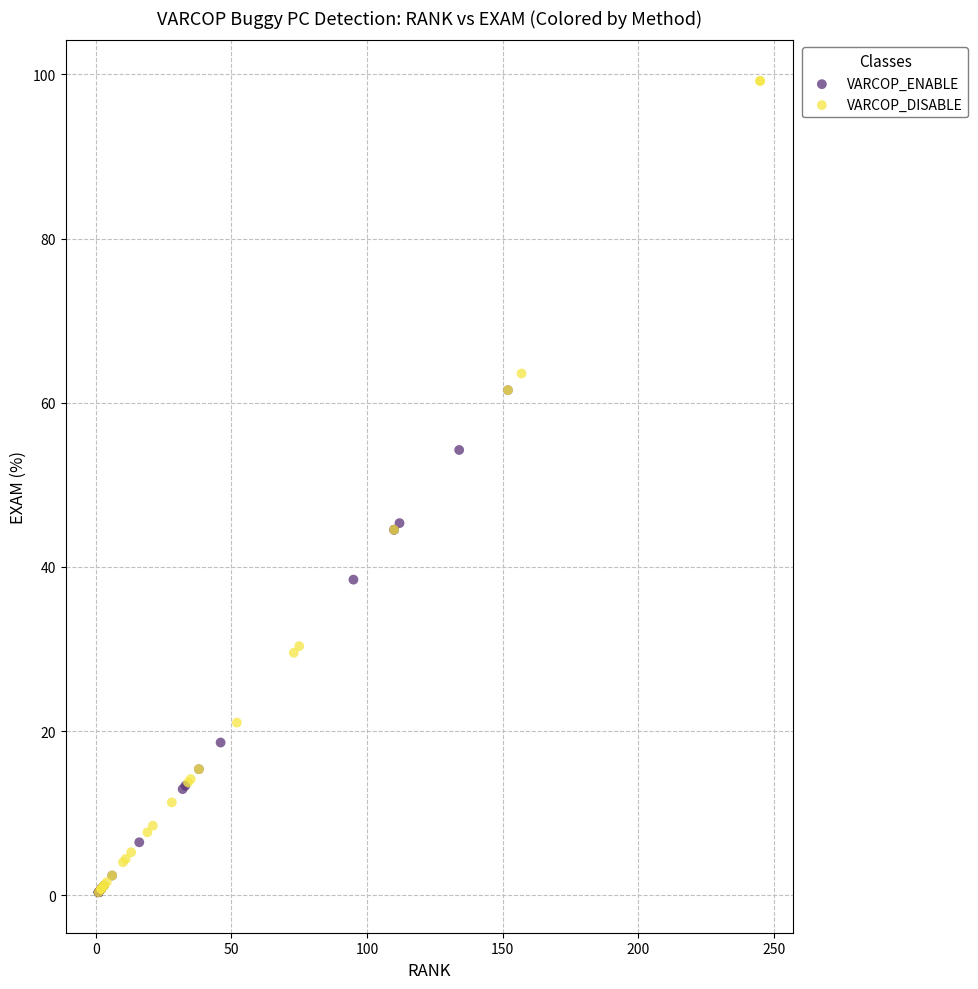

Which series has the largest Y range (max minus min)?

VARCOP_DISABLE